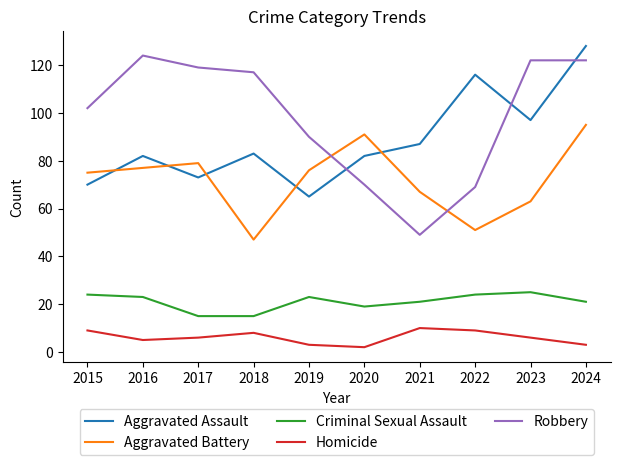

How many lines are shown in the chart?

5